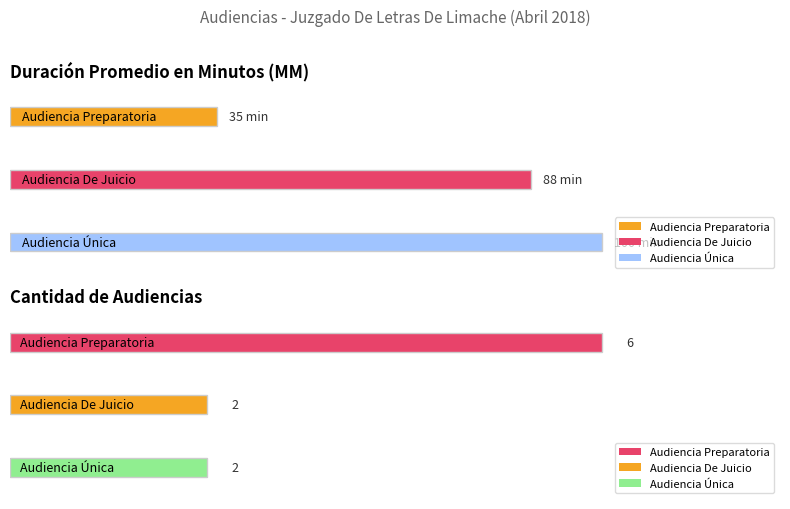

Does the chart contain any negative values?

No